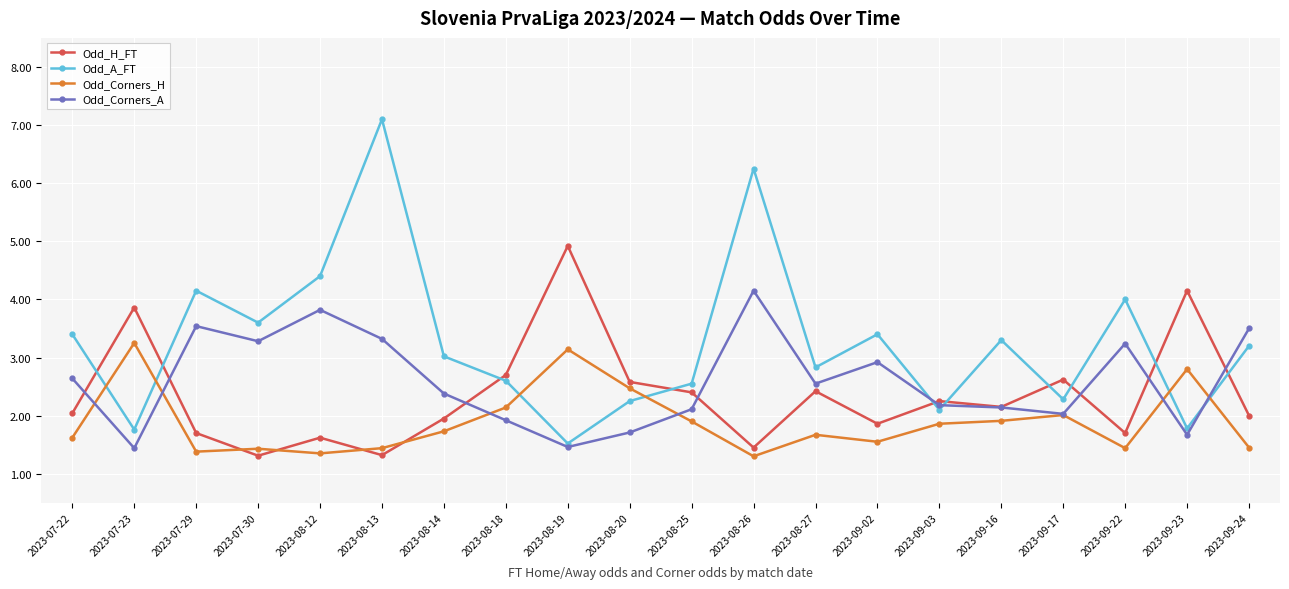

True or false: Odd_A_FT has more than 2 points higher than both neighbors.

True